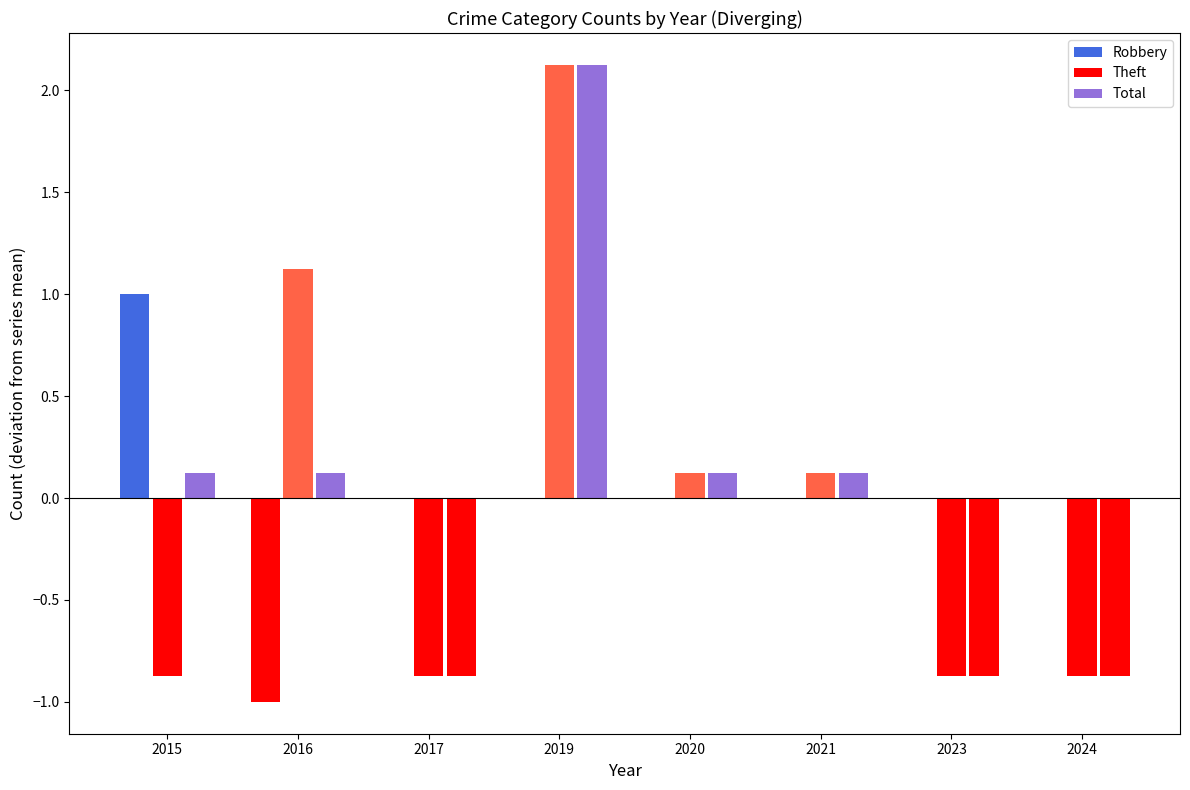

Reading left to right, list all the values displayed in this chart.

Robbery: 2015=1.0	2016=-1.0	2017=0.0	2019=0.0	2020=0.0	2021=0.0	2023=0.0	2024=0.0
Theft: 2015=-0.9	2016=1.1	2017=-0.9	2019=2.1	2020=0.1	2021=0.1	2023=-0.9	2024=-0.9
Total: 2015=0.1	2016=0.1	2017=-0.9	2019=2.1	2020=0.1	2021=0.1	2023=-0.9	2024=-0.9